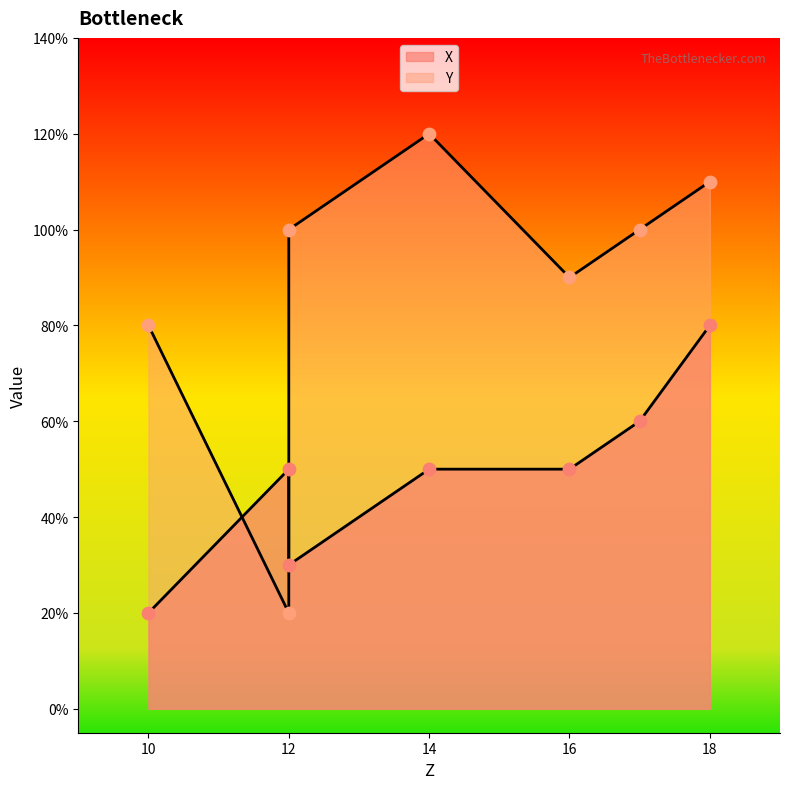

What are all the series names shown in the legend?

X, Y